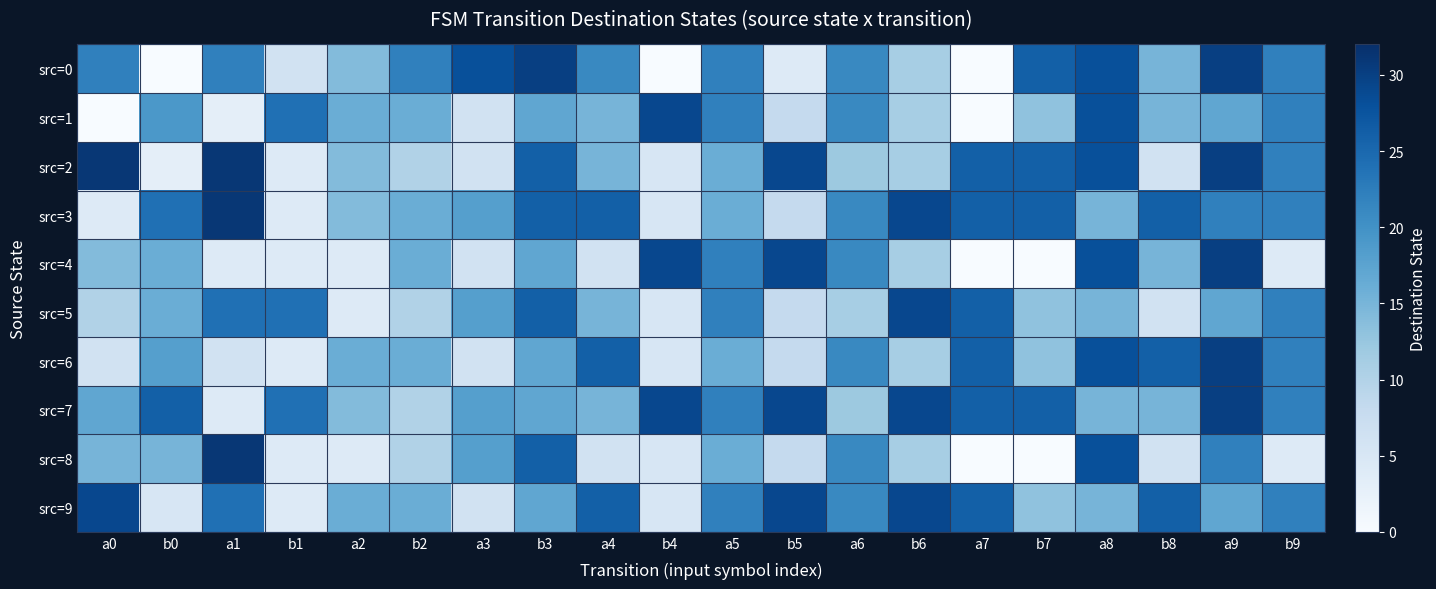

Reading left to right, list all the values displayed in this chart.

src=0: a0=22	b0=0	a1=22	b1=6	a2=14	b2=22	a3=28	b3=30	a4=21	b4=0	a5=22	b5=4	a6=21	b6=11	a7=0	b7=26	a8=28	b8=15	a9=30	b9=22
src=1: a0=0	b0=19	a1=3	b1=24	a2=16	b2=16	a3=6	b3=17	a4=15	b4=29	a5=22	b5=8	a6=21	b6=11	a7=0	b7=13	a8=28	b8=15	a9=17	b9=22
src=2: a0=31	b0=3	a1=31	b1=4	a2=14	b2=10	a3=6	b3=26	a4=15	b4=5	a5=16	b5=29	a6=12	b6=11	a7=26	b7=26	a8=28	b8=6	a9=30	b9=22
src=3: a0=4	b0=24	a1=31	b1=4	a2=14	b2=16	a3=18	b3=26	a4=26	b4=5	a5=16	b5=8	a6=21	b6=29	a7=26	b7=26	a8=15	b8=26	a9=22	b9=22
src=4: a0=14	b0=16	a1=4	b1=4	a2=4	b2=16	a3=6	b3=17	a4=6	b4=29	a5=22	b5=29	a6=21	b6=11	a7=0	b7=0	a8=28	b8=15	a9=30	b9=4
src=5: a0=10	b0=16	a1=24	b1=24	a2=4	b2=10	a3=18	b3=26	a4=15	b4=5	a5=22	b5=8	a6=11	b6=29	a7=26	b7=13	a8=15	b8=6	a9=17	b9=22
src=6: a0=6	b0=18	a1=6	b1=4	a2=16	b2=16	a3=6	b3=17	a4=26	b4=5	a5=16	b5=8	a6=21	b6=11	a7=26	b7=13	a8=28	b8=26	a9=30	b9=22
src=7: a0=17	b0=26	a1=4	b1=24	a2=14	b2=10	a3=18	b3=17	a4=15	b4=29	a5=22	b5=29	a6=12	b6=29	a7=26	b7=26	a8=15	b8=15	a9=30	b9=22
src=8: a0=15	b0=15	a1=31	b1=4	a2=4	b2=10	a3=18	b3=26	a4=6	b4=5	a5=16	b5=8	a6=21	b6=11	a7=0	b7=0	a8=28	b8=6	a9=22	b9=4
src=9: a0=29	b0=5	a1=24	b1=4	a2=16	b2=16	a3=6	b3=17	a4=26	b4=5	a5=22	b5=29	a6=21	b6=29	a7=26	b7=13	a8=15	b8=26	a9=17	b9=22